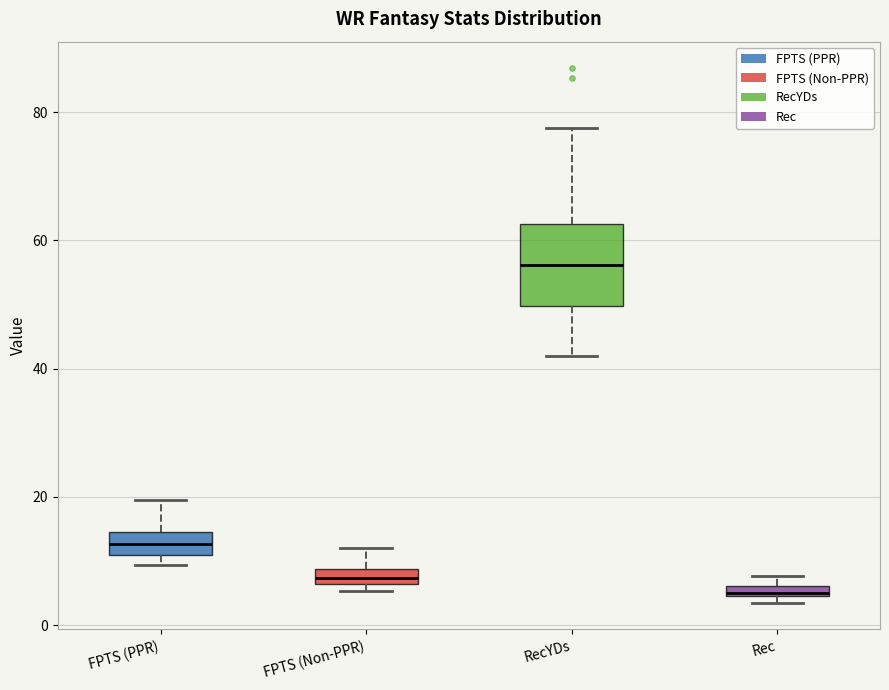

Where is the upper edge of the box for Rec on the y-axis? The values are not printed on the chart, so give them approximately, as read against the axis.

6